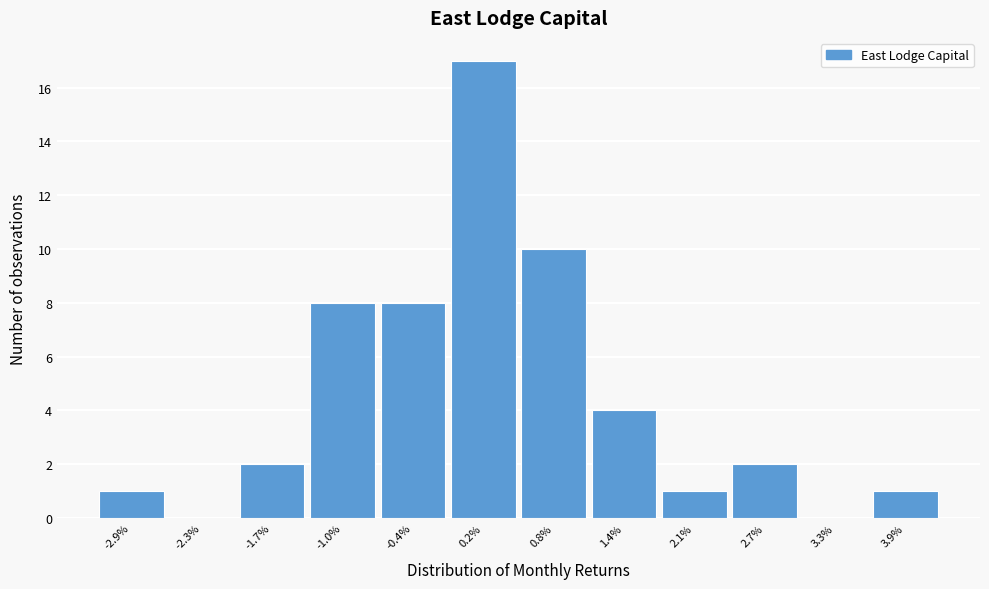

Reading left to right, what are all the values shown in this chart?

-2.9%=1	-2.3%=0	-1.7%=2	-1.0%=8	-0.4%=8	0.2%=17	0.8%=10	1.4%=4	2.1%=1	2.7%=2	3.3%=0	3.9%=1